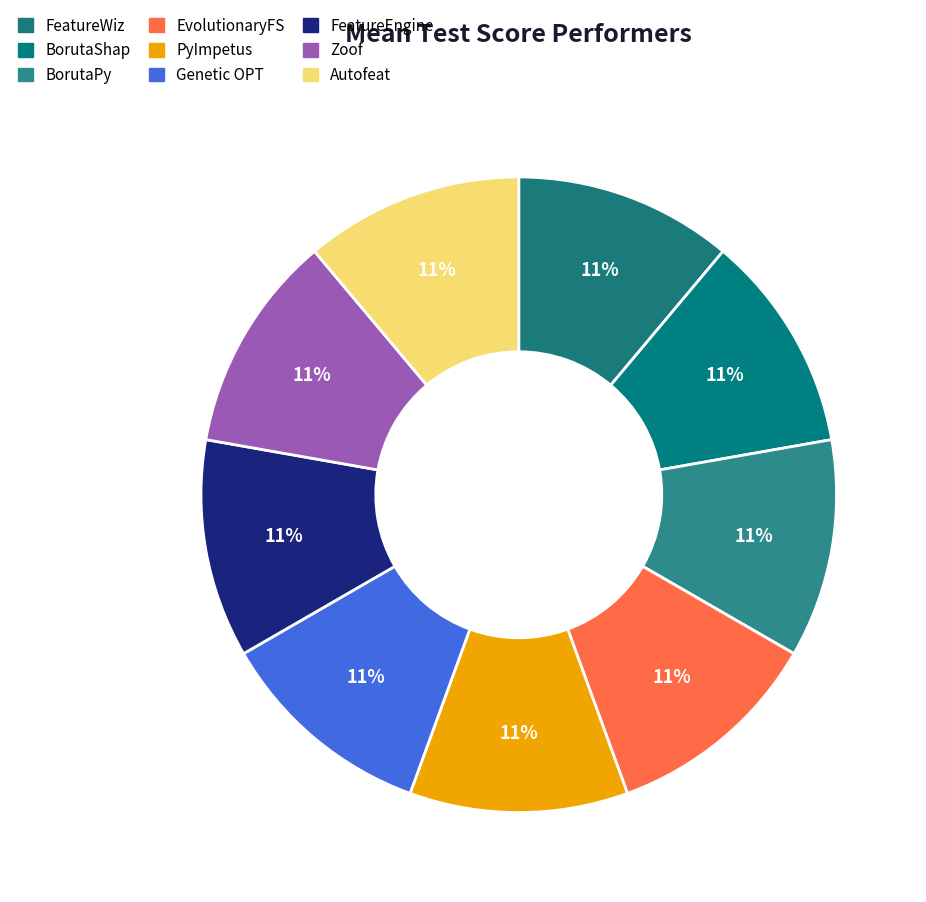

To the nearest percent, what is the average slice percentage?

11%